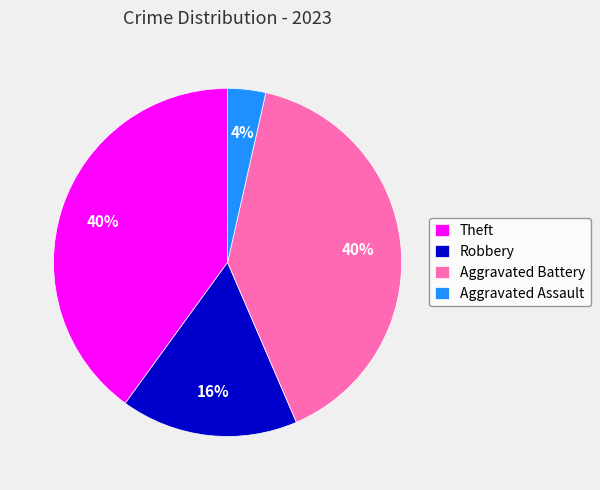

How many slices are in this pie chart?

4